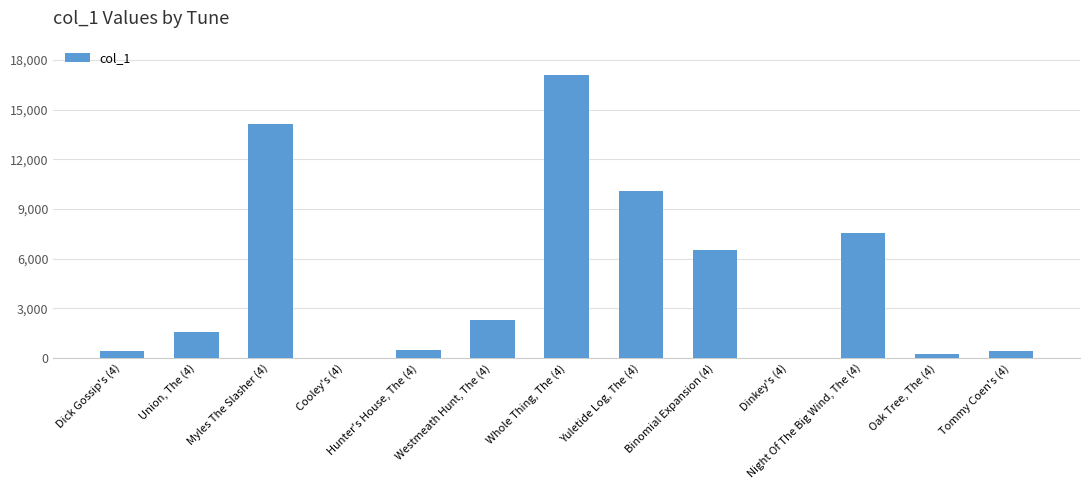

True or false: the data shows 24 at Dinkey's (4).

True